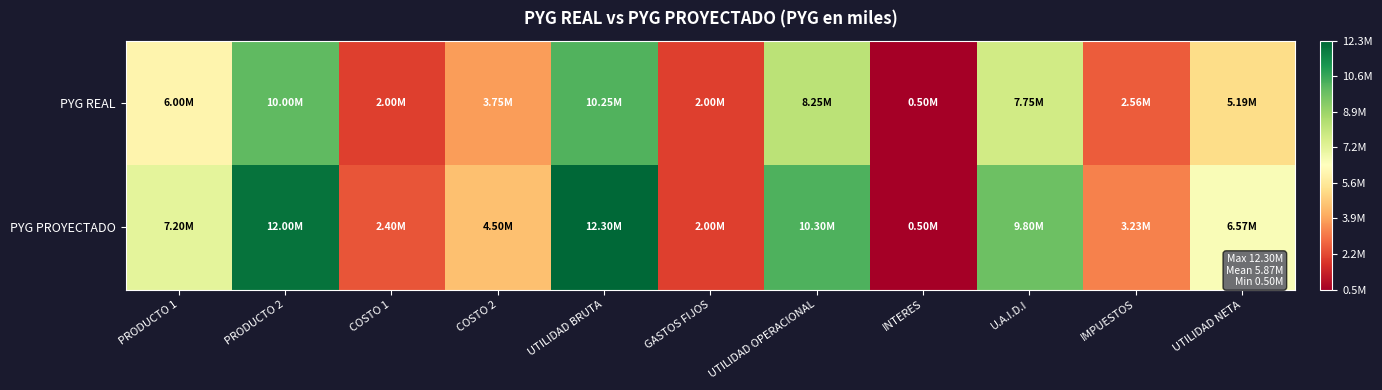

What is the total value across all series at UTILIDAD OPERACIONAL?

18550000